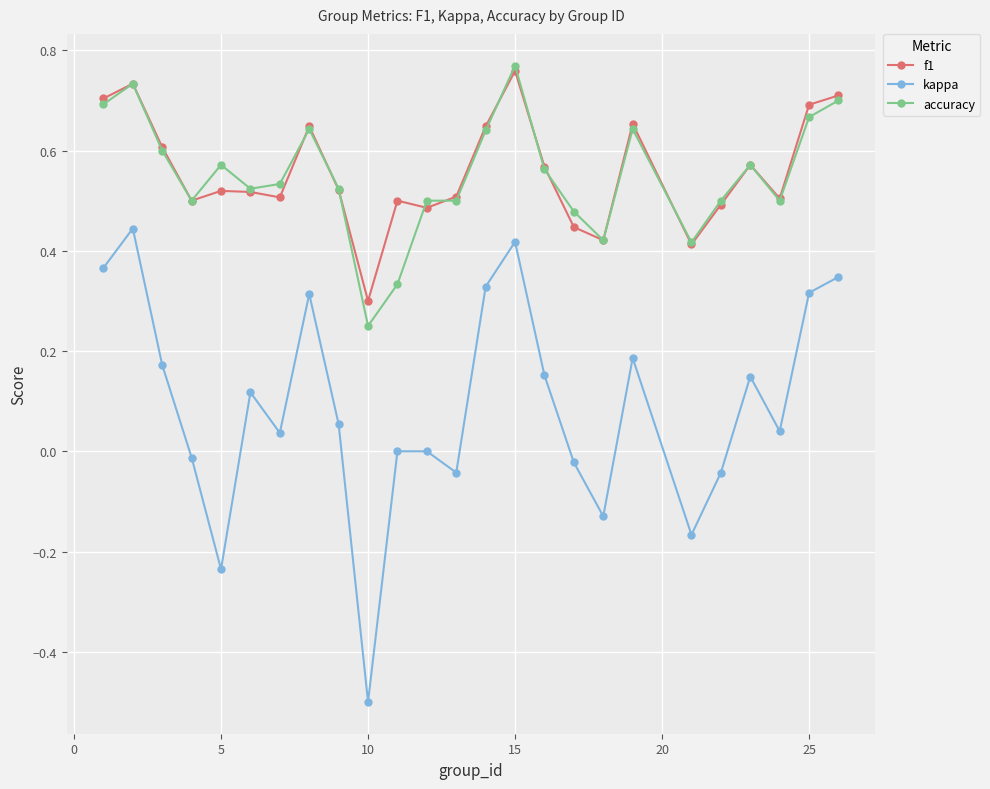

What is the sum of all accuracy values?

13.8